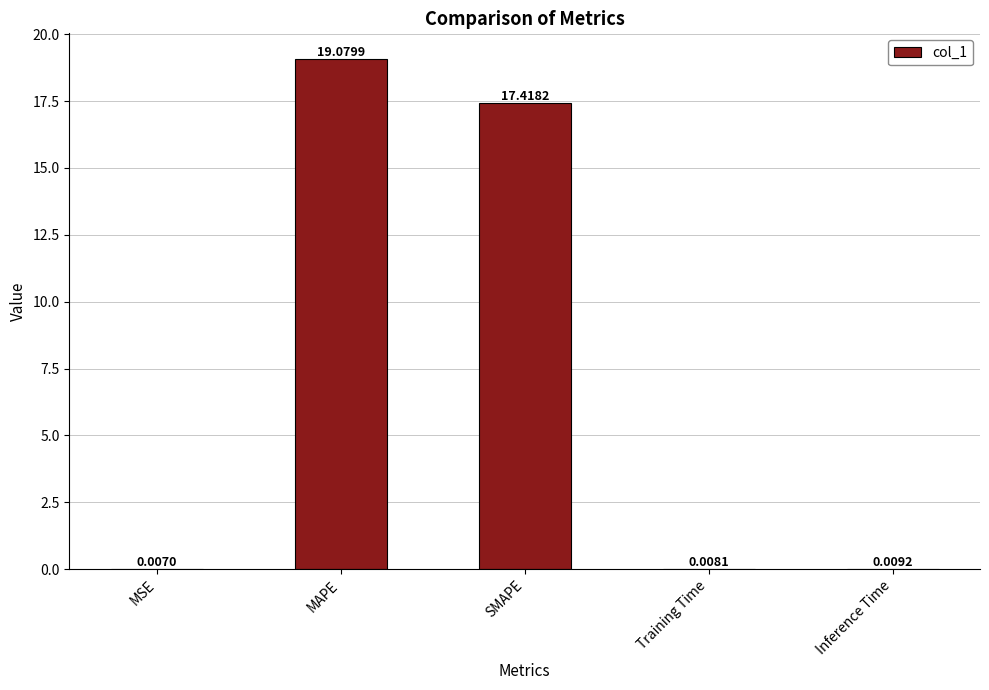

Which label corresponds to the largest value in the chart?

MAPE